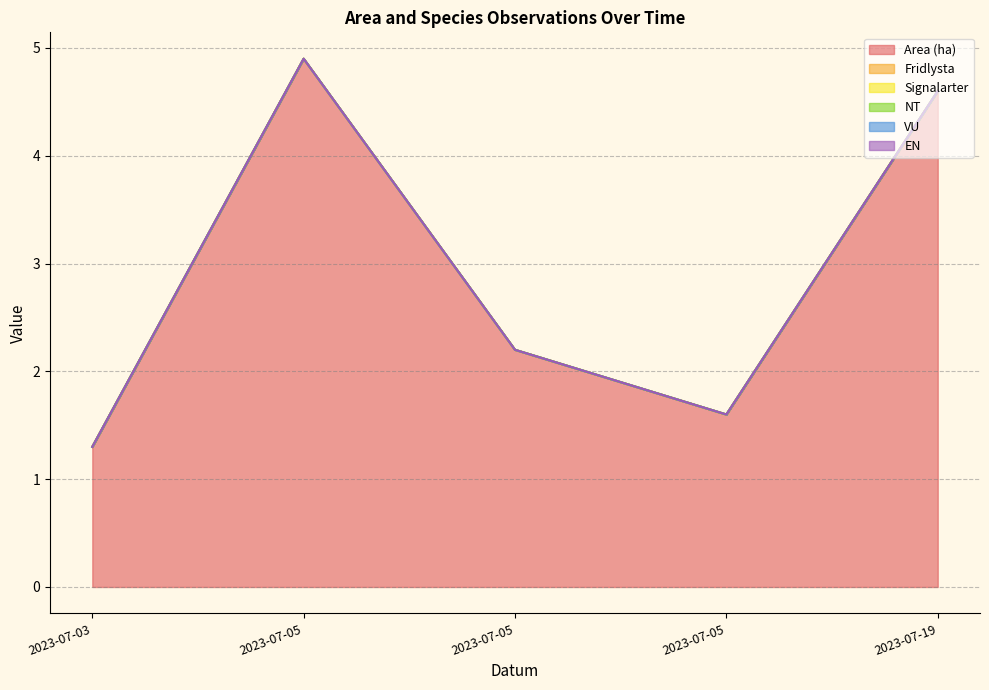

Reading right to left, list all the values displayed in this chart.

Area (ha): 4.6	1.6	2.2	4.9	1.3
Fridlysta: 0.0	0.0	0.0	0.0	0.0
Signalarter: 0.0	0.0	0.0	0.0	0.0
NT: 0.0	0.0	0.0	0.0	0.0
VU: 0.0	0.0	0.0	0.0	0.0
EN: 0.0	0.0	0.0	0.0	0.0